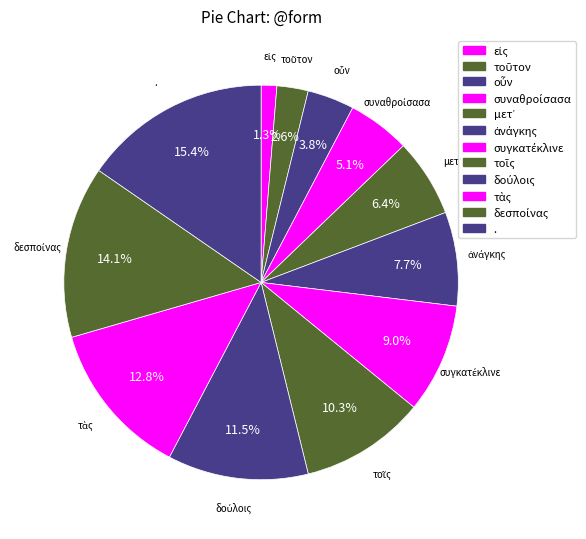

How many segments does this pie chart have?

12